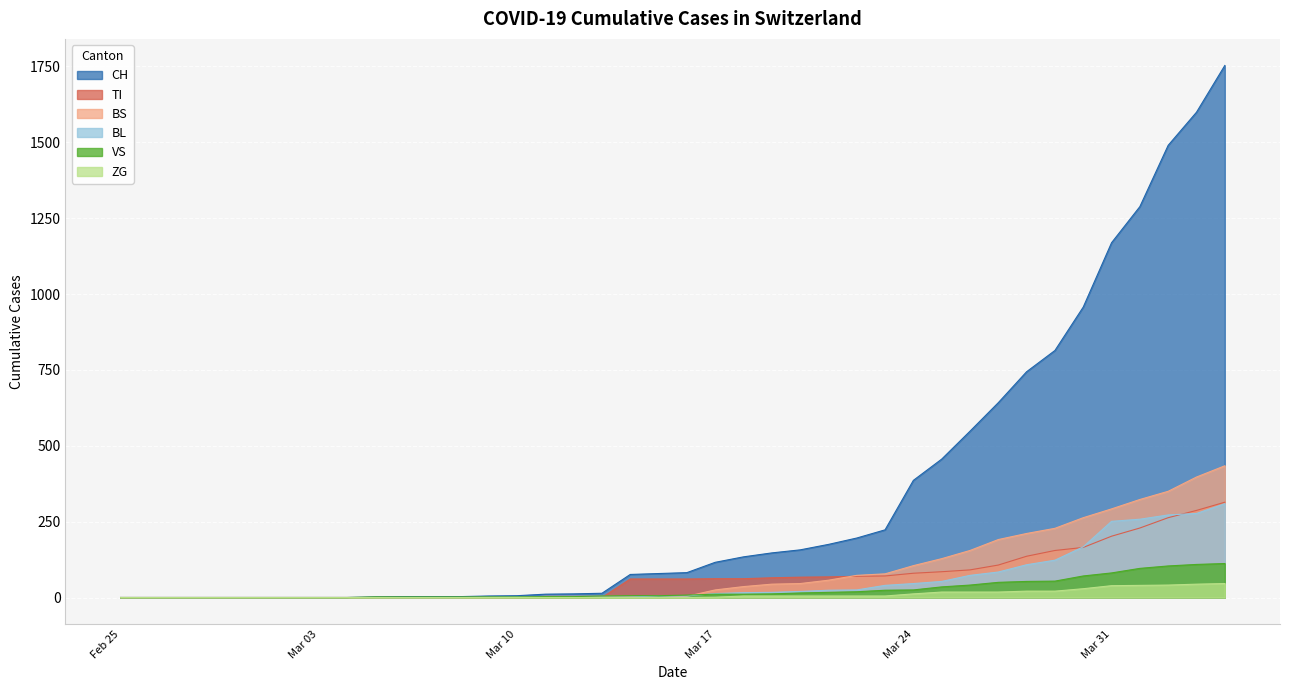

What is the maximum value shown in the chart?

1753